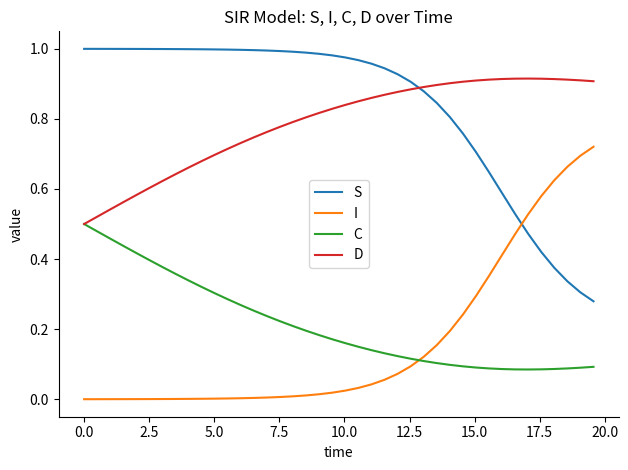

True or false: D and S cross at least once.

True